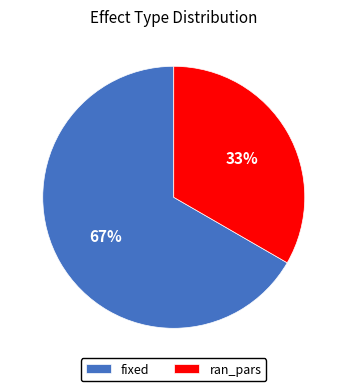

Which has a higher value, fixed or ran_pars?

fixed